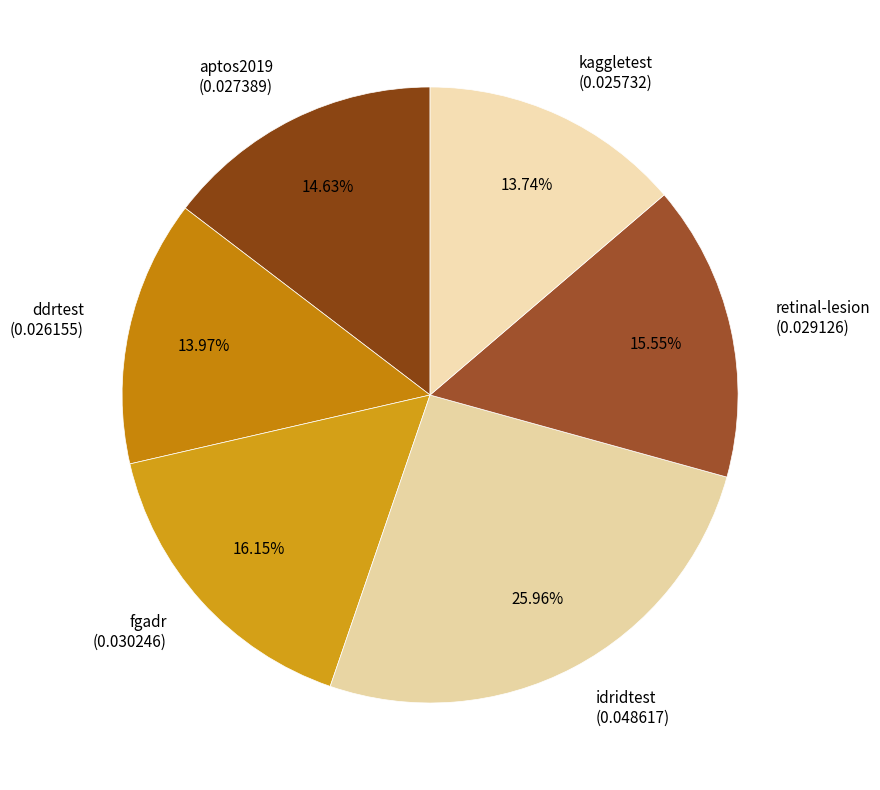

How many slices are in this pie chart?

6